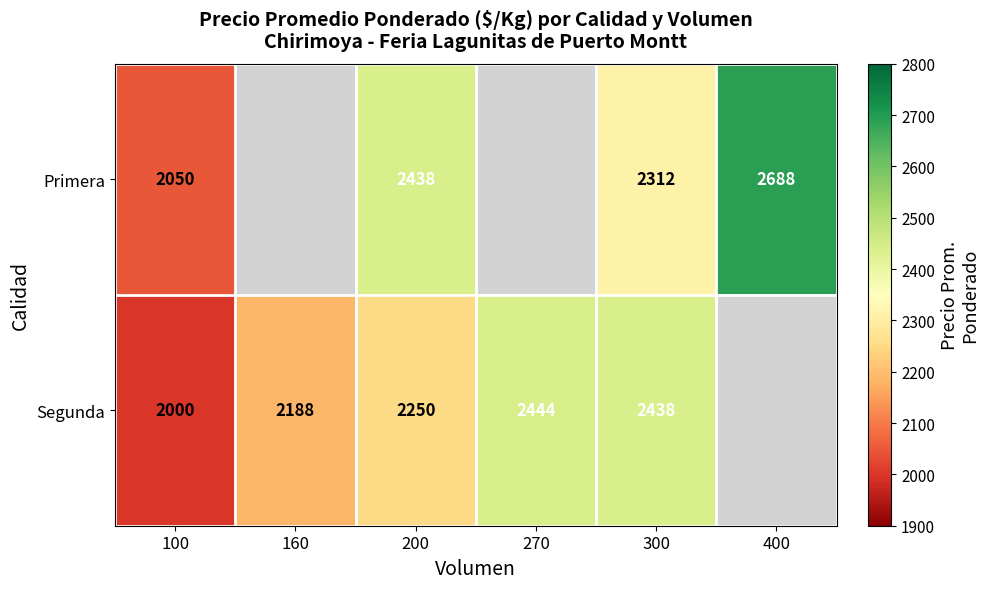

What is the sum of the Primera values at 300 and 200?

4750